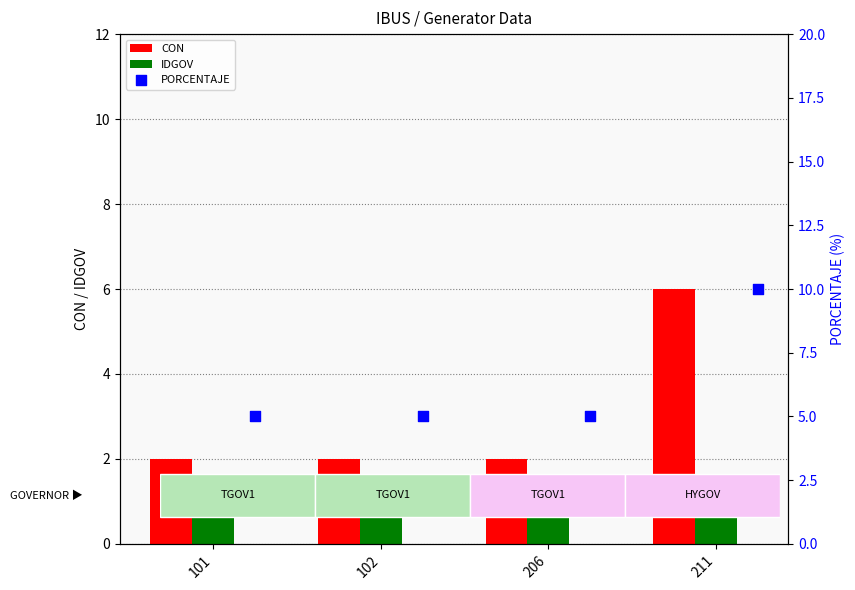

What is the total value across all series at 102?

8